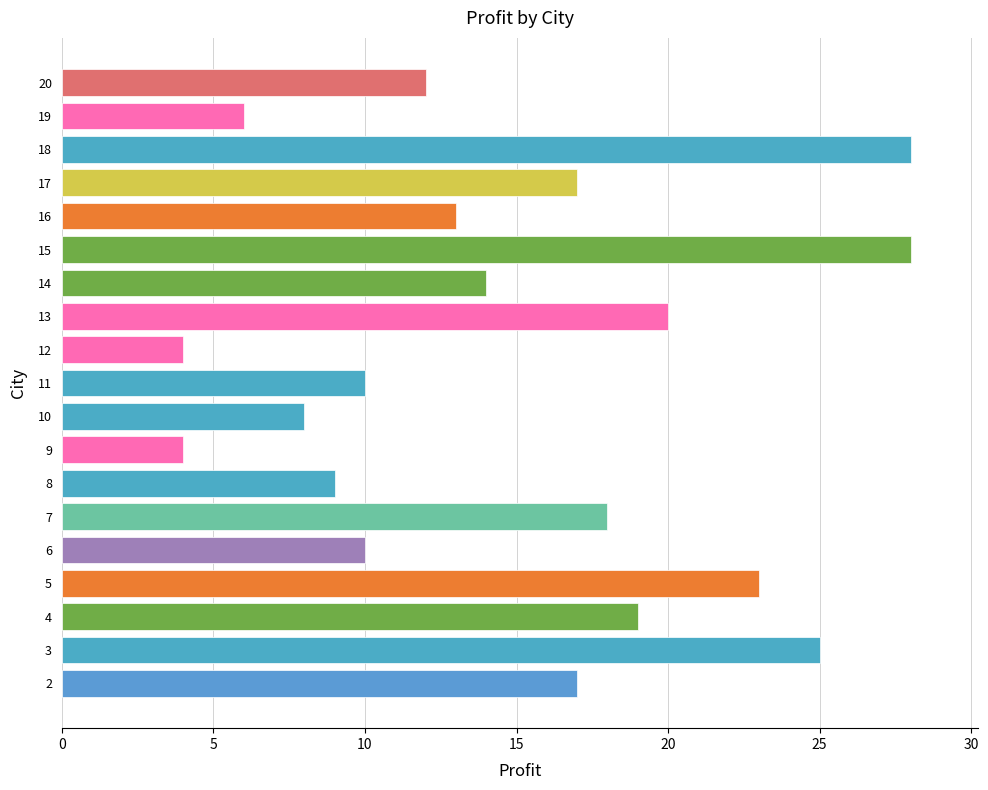

Does the chart contain stacked bars?

No